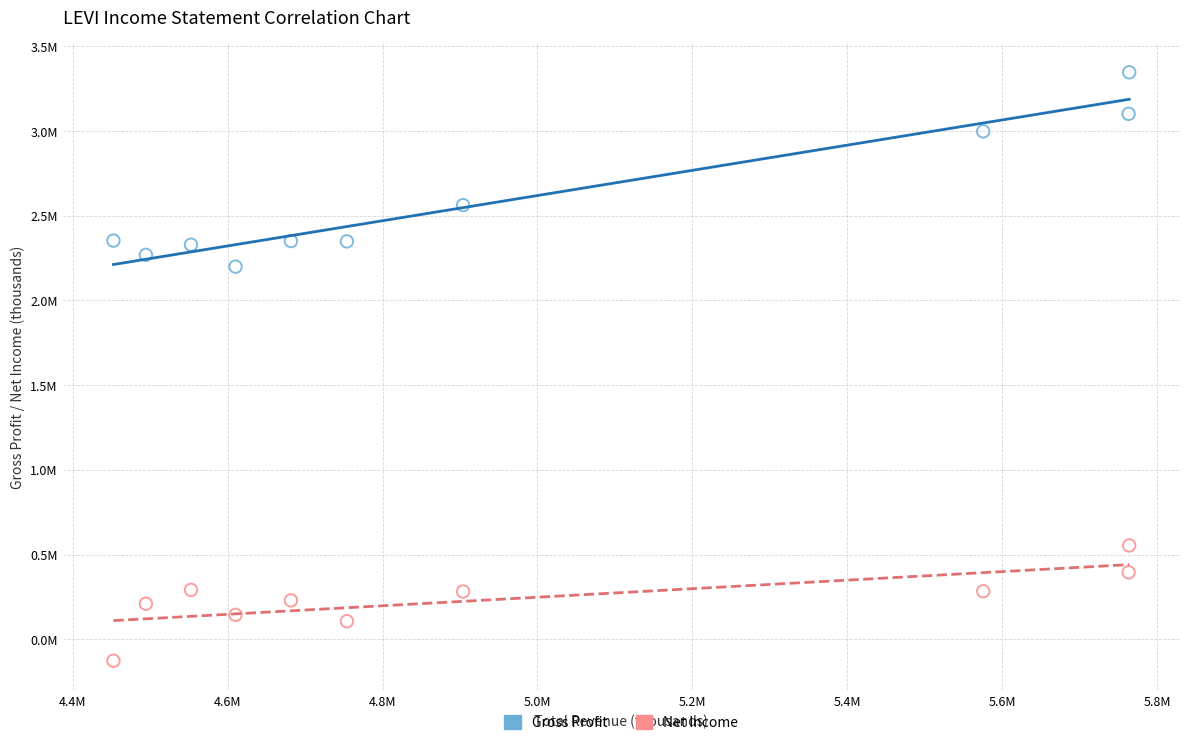

Which series has the largest Y range (max minus min)?

Gross Profit